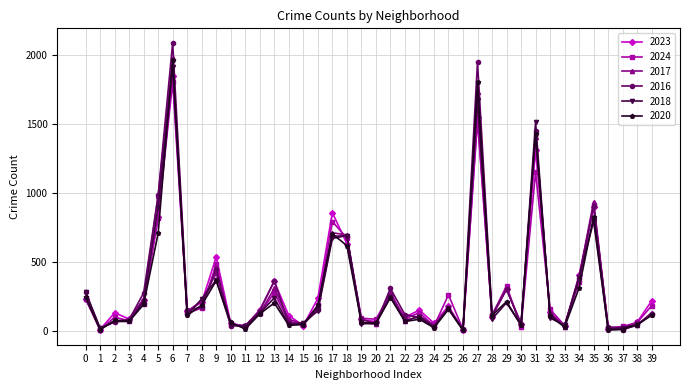

Is the value of 2024 at 17 greater than the value of 2023 at 28?

Yes